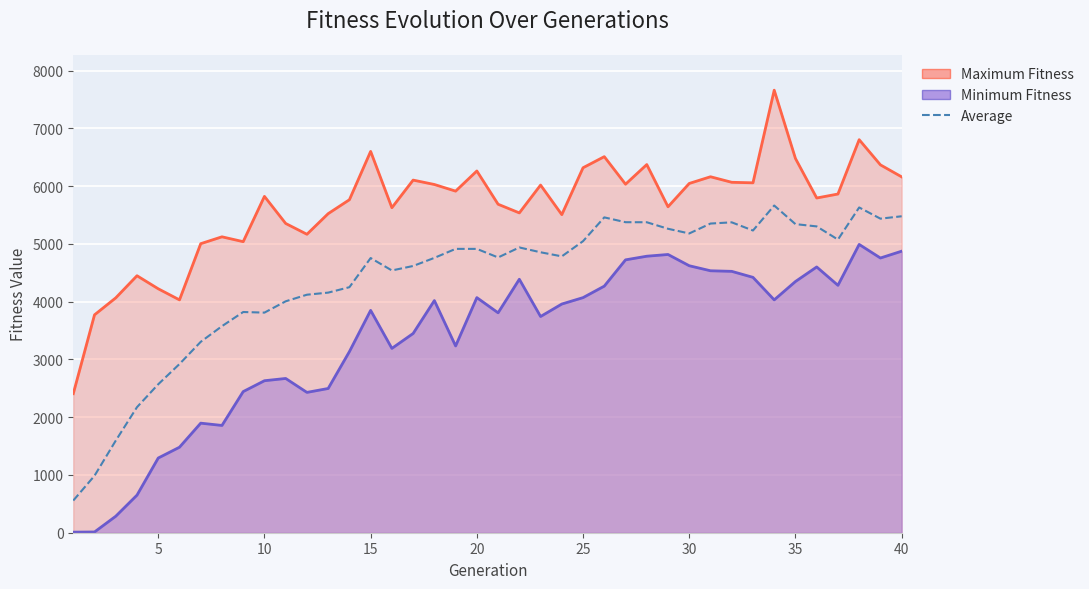

Which series has the widest spread of values?

Maximum Fitness line